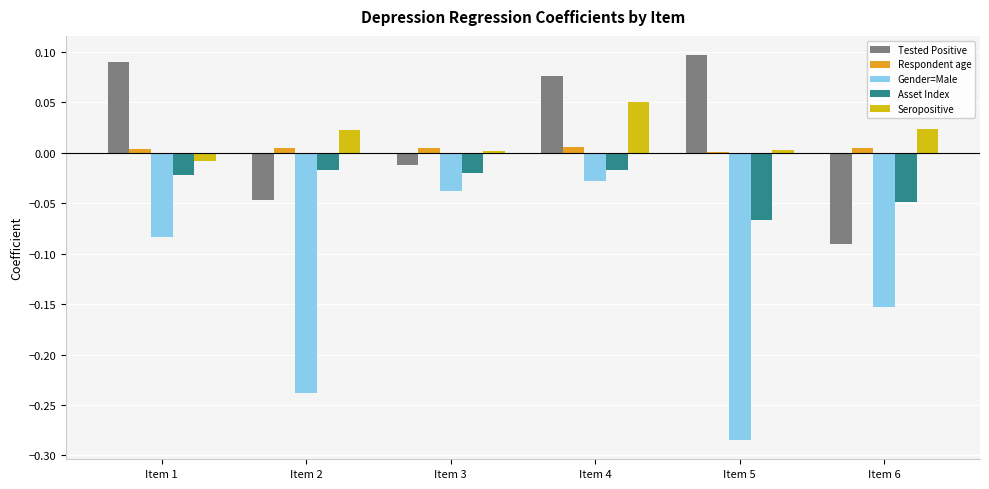

Between Item 2 and Item 5, which series saw the biggest shift?

Tested Positive